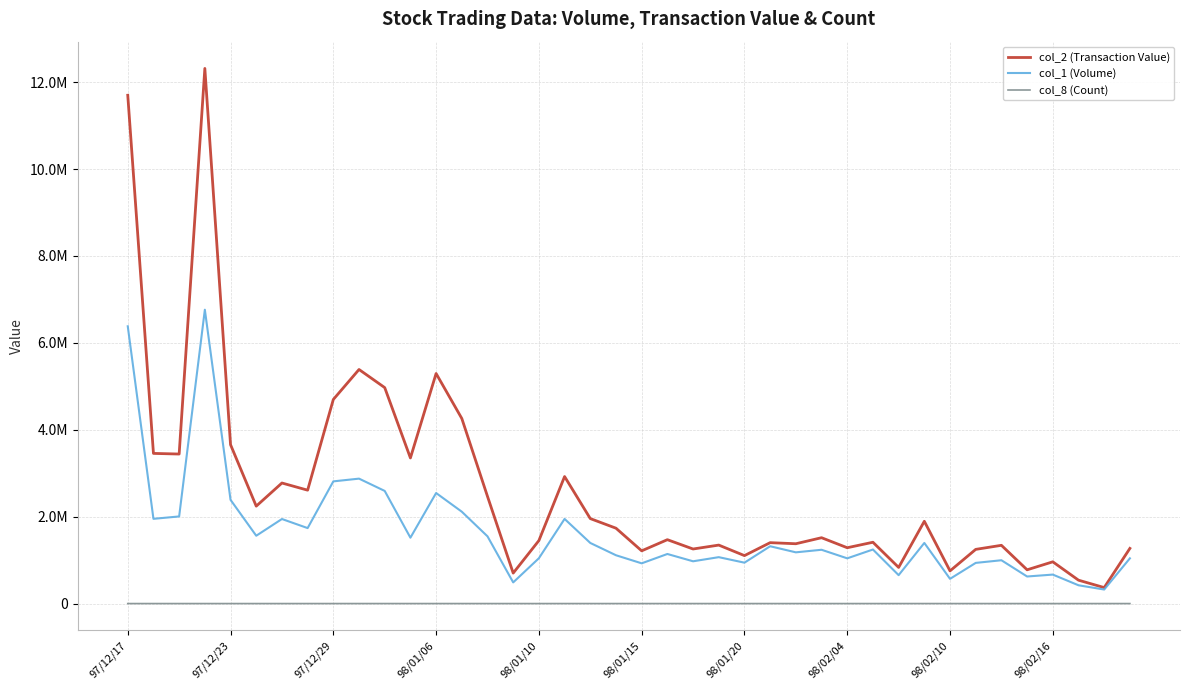

Reading left to right, list all the values displayed in this chart.

col_2 (Transaction Value): 11697430	3455630	3441040	12314650	3656010	2241940	2774430	2609440	4696670	5386630	4969680	3350800	5294250	4259170	2465970	701190	1449860	2923140	1955760	1734370	1213540	1470240	1255800	1345810	1103770	1401590	1376740	1515540	1285020	1411100	831950	1893820	751960	1247120	1340670	776990	960950	538430	367910	1269850
col_1 (Volume): 6381000	1950000	2005000	6762000	2387000	1561000	1946000	1737000	2812000	2875000	2592000	1516000	2544000	2114000	1547000	487000	1043000	1948000	1395000	1112000	926000	1141000	973000	1068000	941000	1319000	1179000	1238000	1041000	1244000	654000	1395000	569000	936000	997000	623000	667000	421000	323000	1041000
col_8 (Count): 212	150	150	179	212	150	146	142	249	330	323	166	314	233	160	57	90	217	152	201	134	143	130	134	124	170	157	156	138	155	119	253	103	187	151	101	133	84	52	204